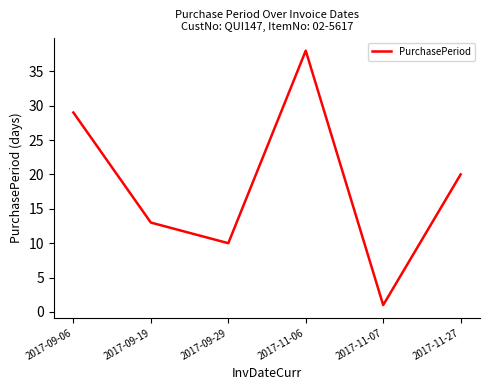

What position from the right is 2017-09-06?

6